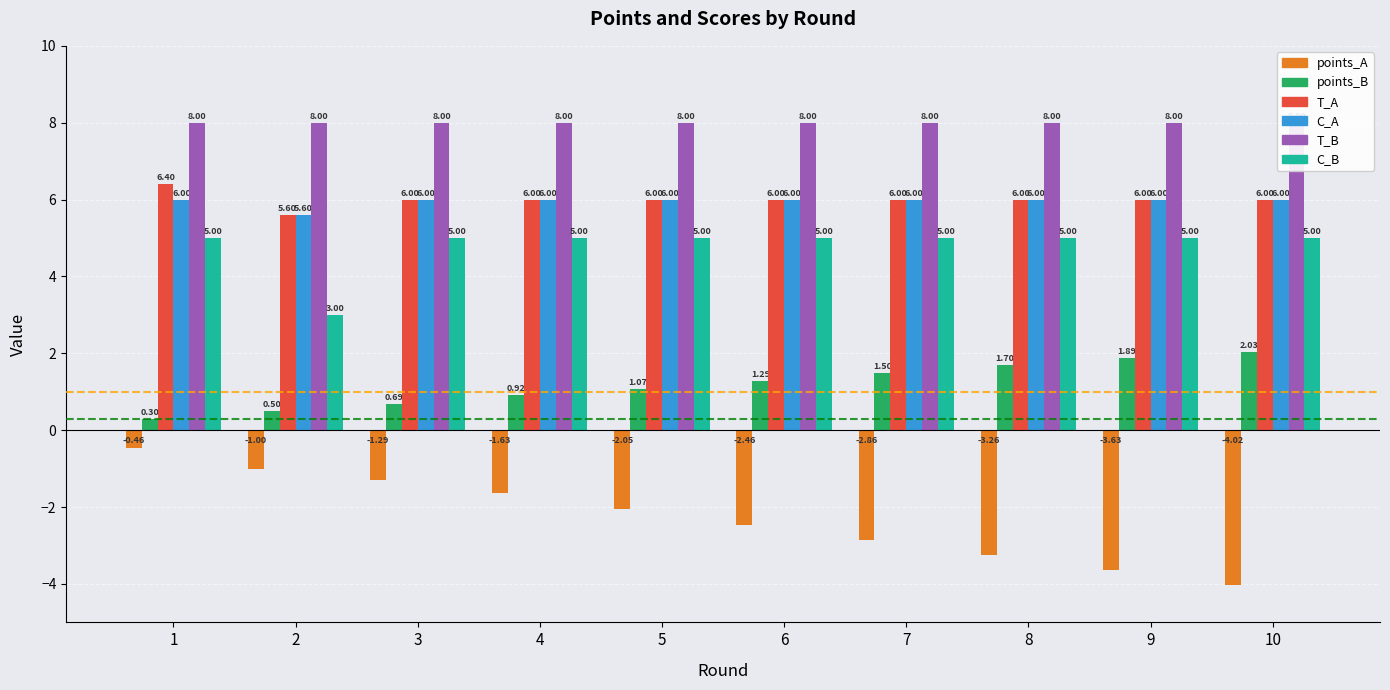

What is the minimum value for points_B?

0.3